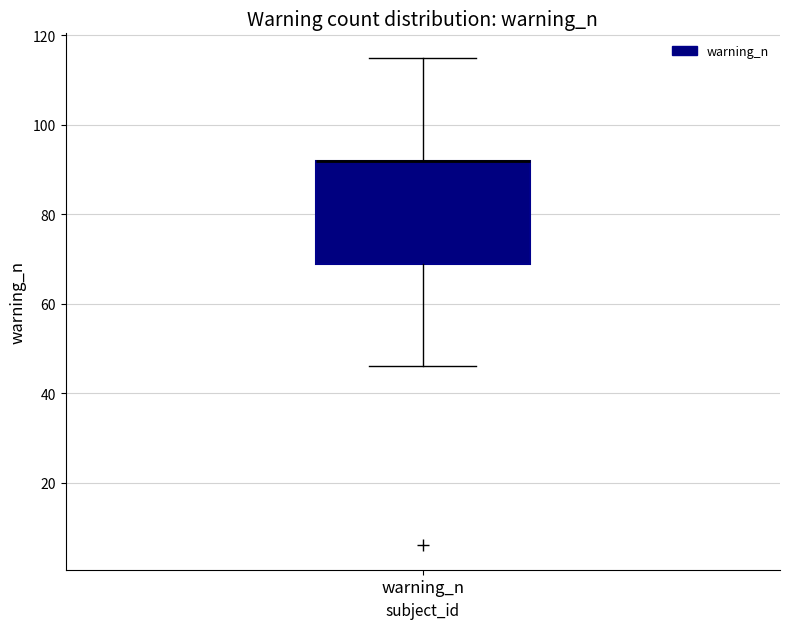

Where does the lower whisker of the box for warning_n end on the y-axis? The values are not printed on the chart, so give them approximately, as read against the axis.

46